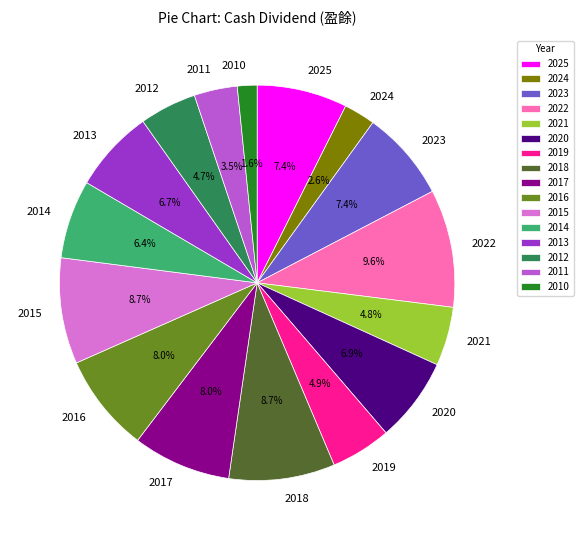

What portion of the pie excludes 2014?

93.6%